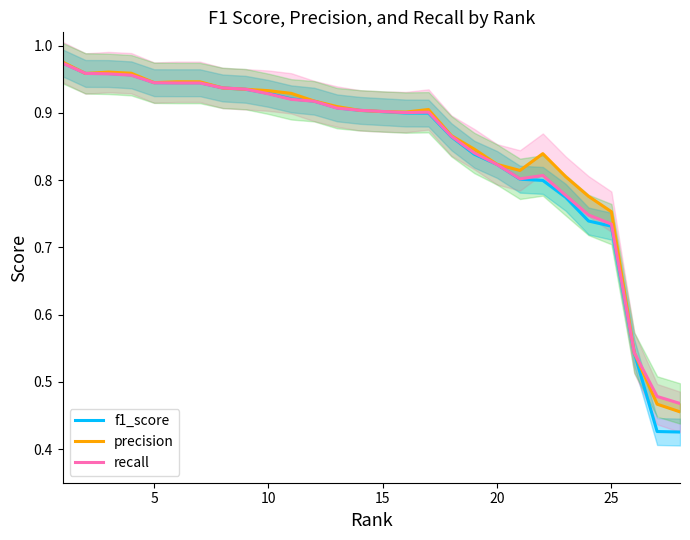

Reading left to right, extract all data points from this chart.

f1_score: 1.0	1.0	1.0	1.0	0.9	0.9	0.9	0.9	0.9	0.9	0.9	0.9	0.9	0.9	0.9	0.9	0.9	0.9	0.8	0.8	0.8	0.8	0.8	0.7	0.7	0.5	0.4	0.4
precision: 1.0	1.0	1.0	1.0	0.9	0.9	0.9	0.9	0.9	0.9	0.9	0.9	0.9	0.9	0.9	0.9	0.9	0.9	0.8	0.8	0.8	0.8	0.8	0.8	0.8	0.5	0.5	0.5
recall: 1.0	1.0	1.0	1.0	0.9	0.9	0.9	0.9	0.9	0.9	0.9	0.9	0.9	0.9	0.9	0.9	0.9	0.9	0.8	0.8	0.8	0.8	0.8	0.7	0.7	0.5	0.5	0.5